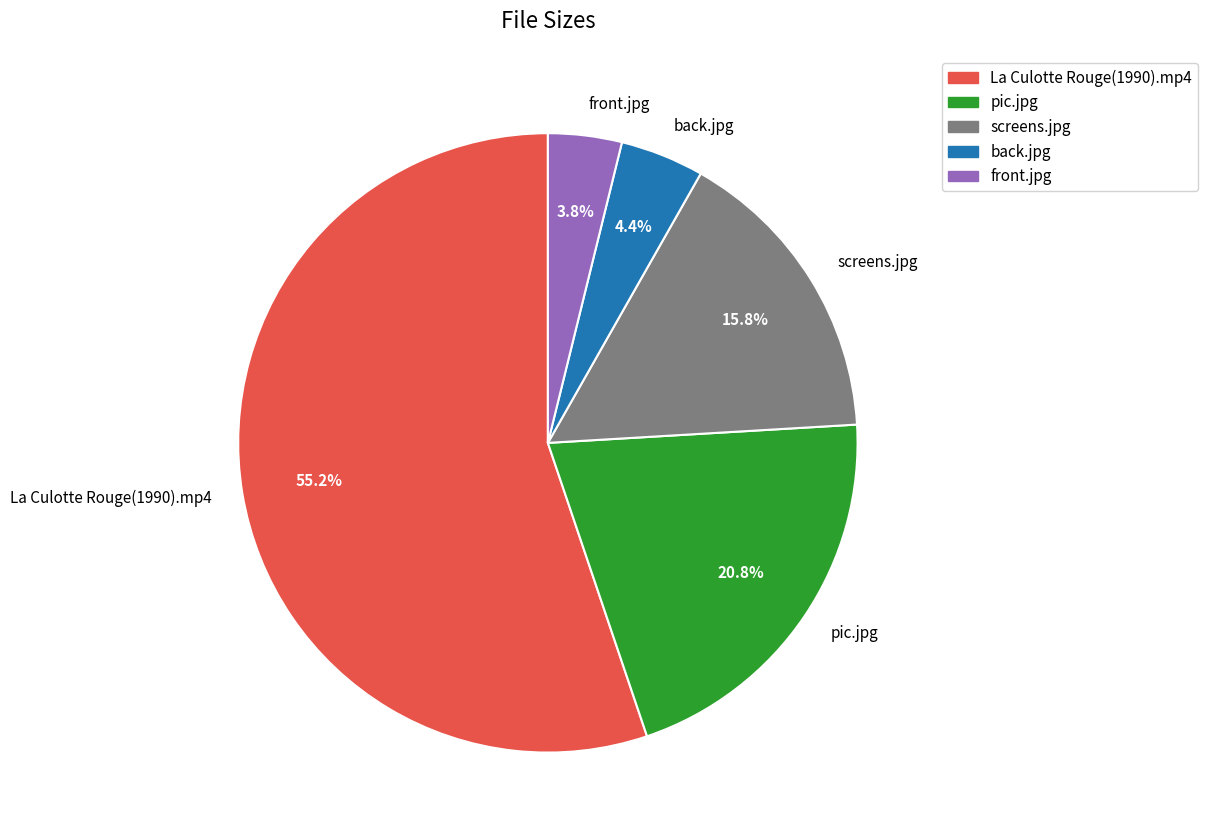

To the nearest percent, what percentage of the pie is pic.jpg?

21%